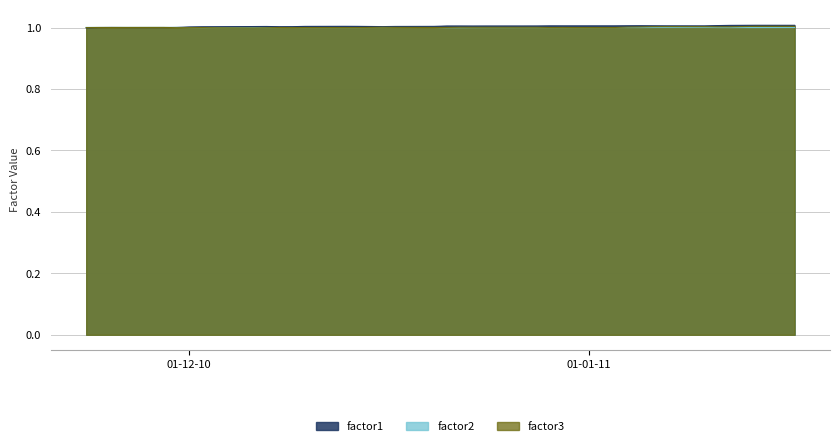

How many data points does each series have?

40